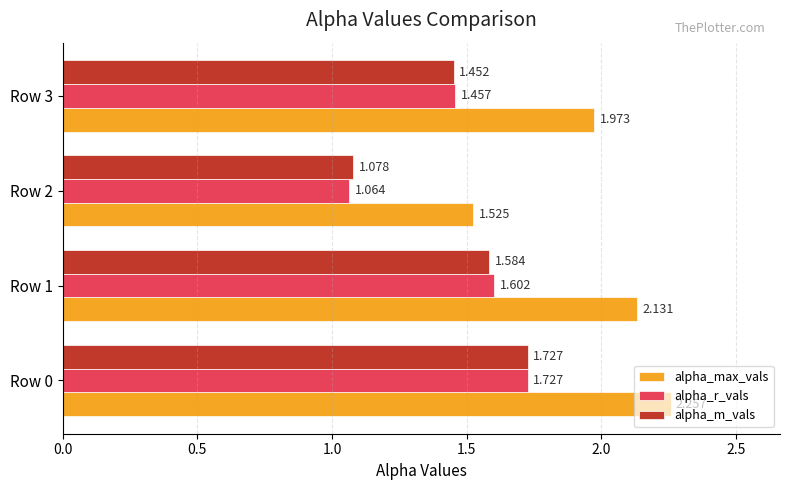

Which series has the widest spread of values?

alpha_max_vals